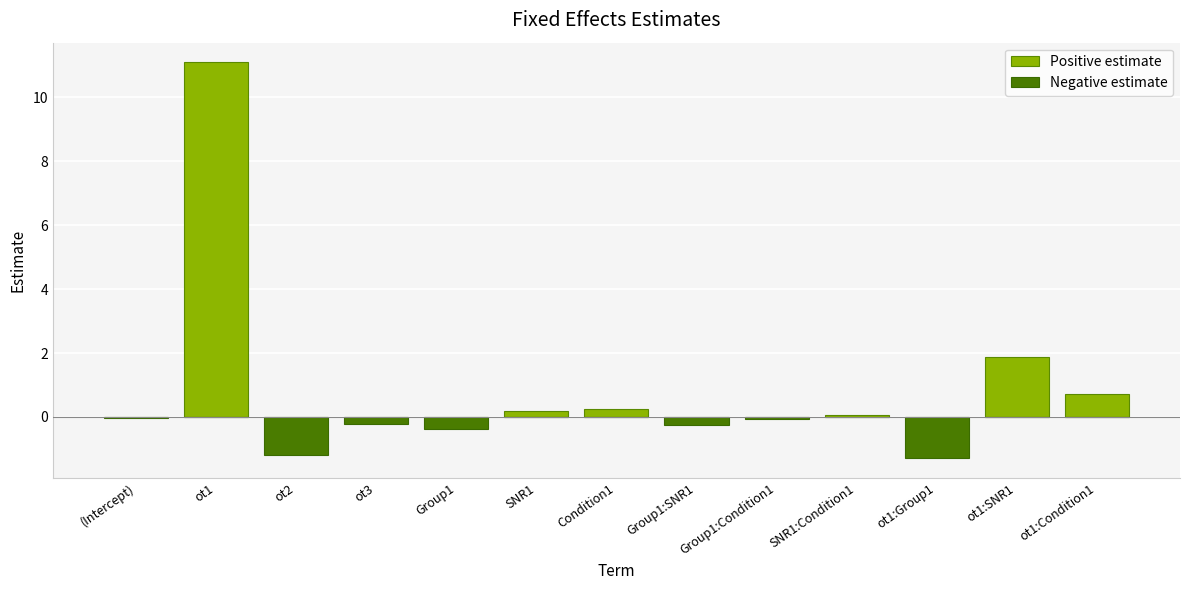

Is it true that Negative estimate equals -0.0 at (Intercept)?

False